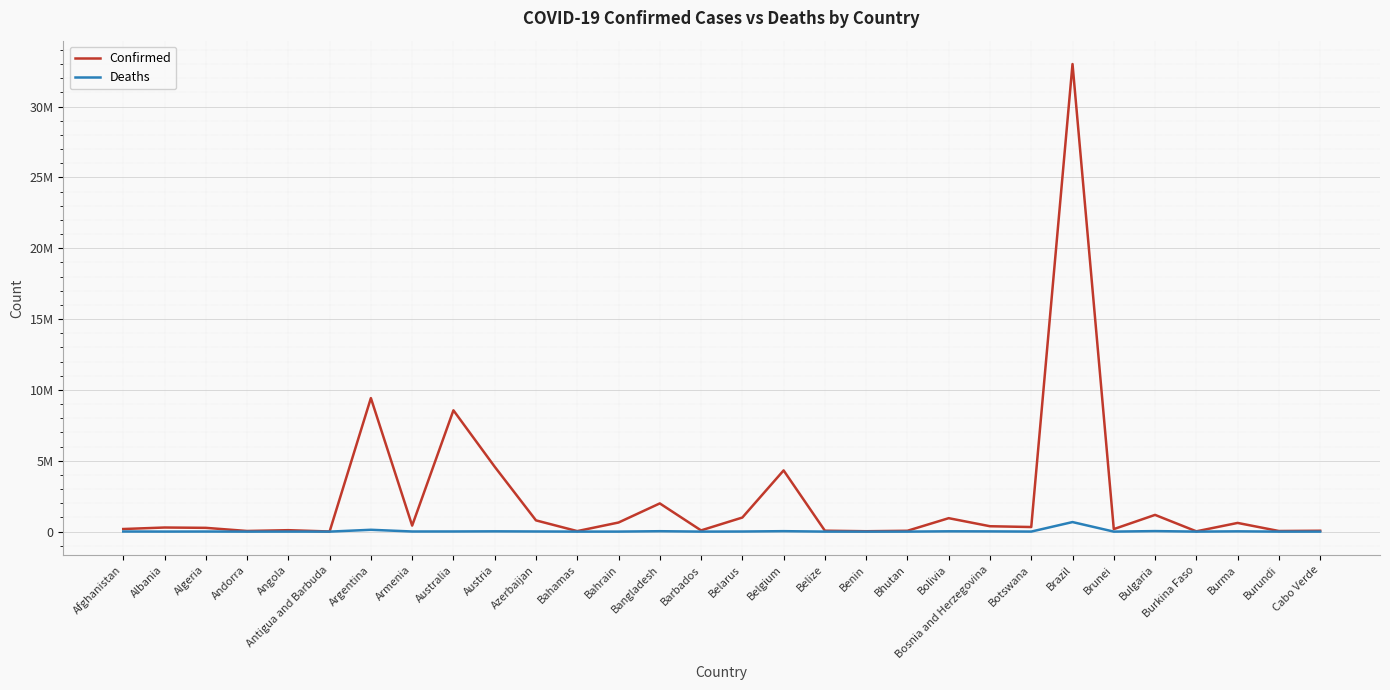

Does the chart have visible grid lines?

Yes